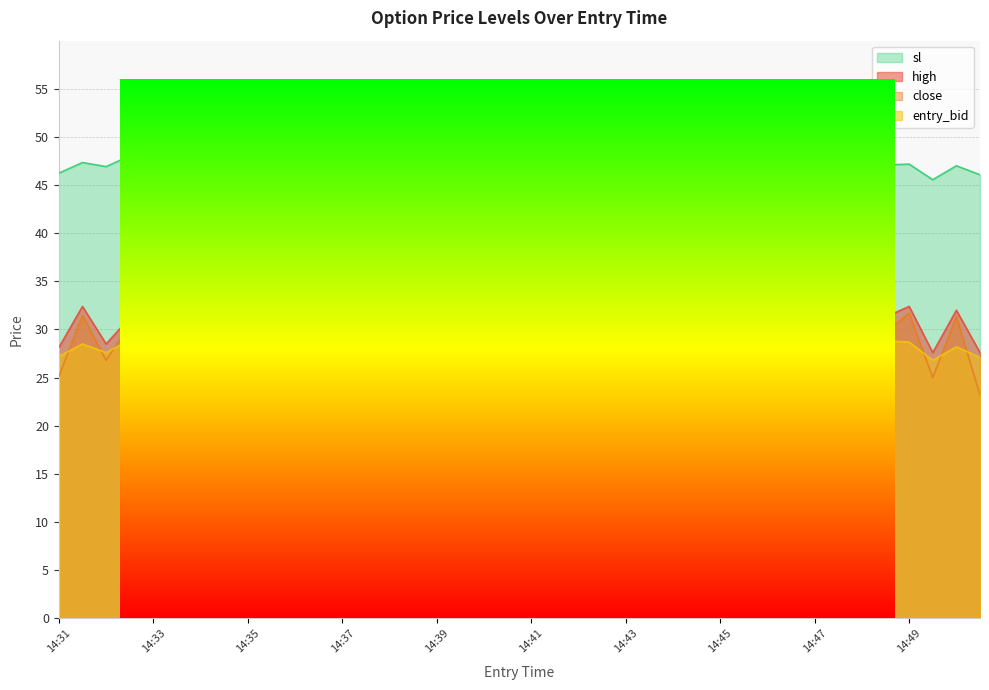

In high, how many points are higher than both neighbors (excluding endpoints)?

13